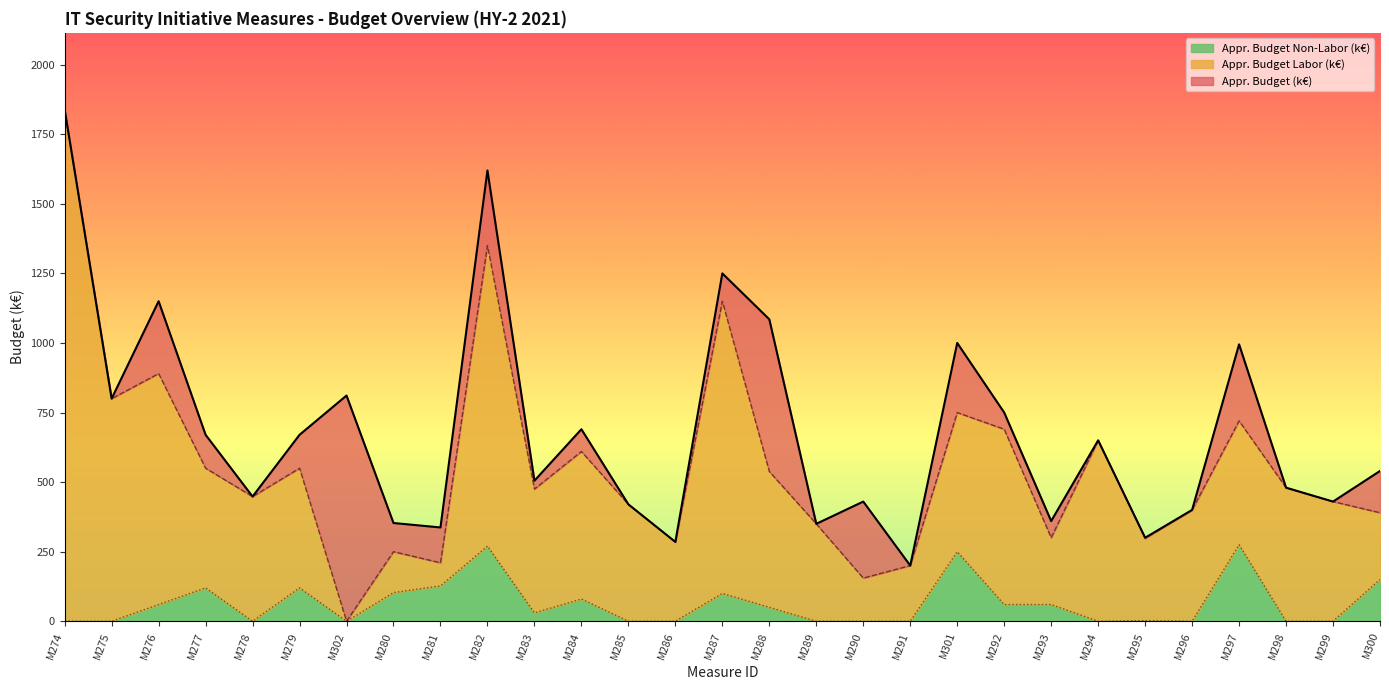

What is the label of the 8th point from the left?

M280